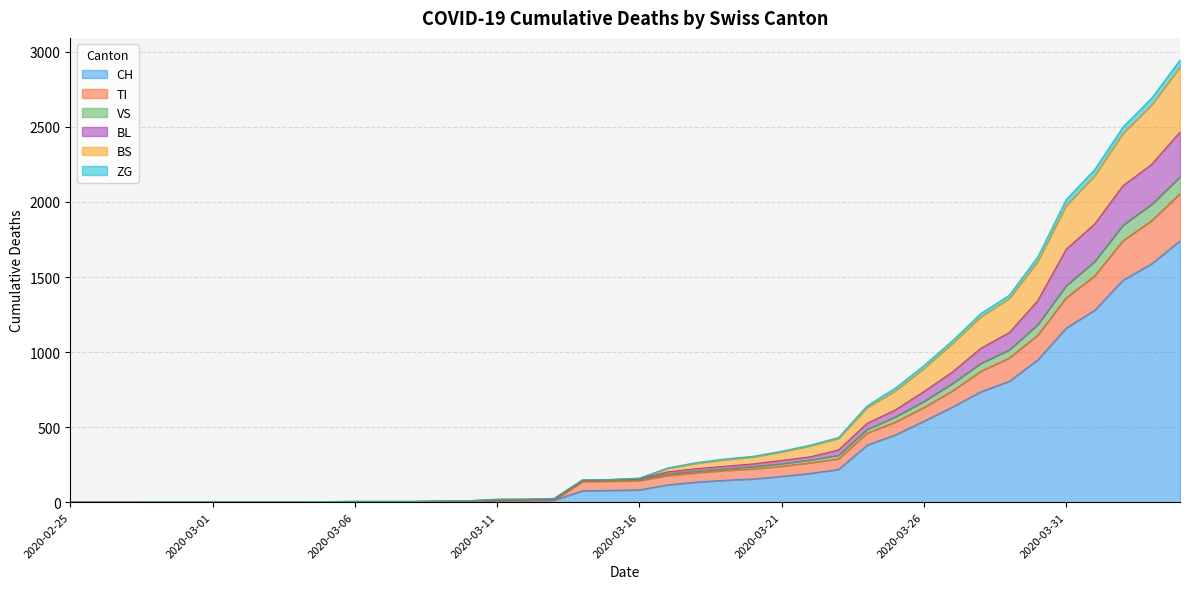

What is the maximum value shown in the chart?

2946